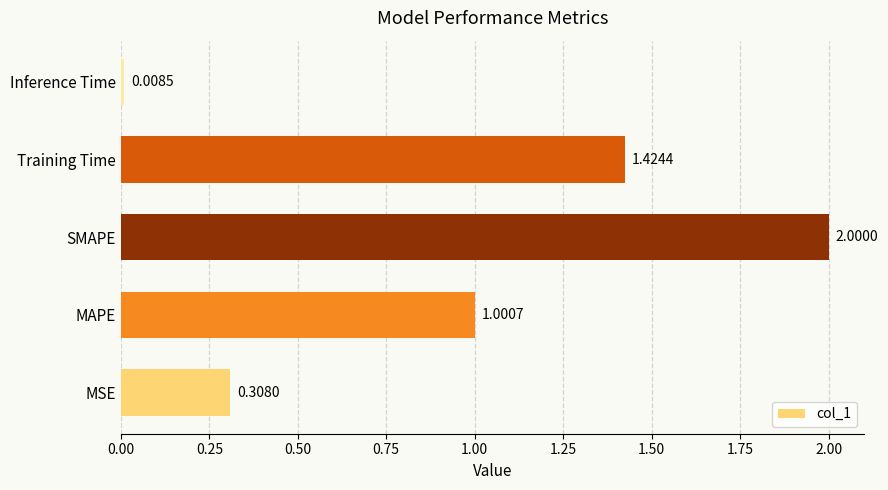

Rank the categories by value from highest to lowest.

SMAPE, Training Time, MAPE, MSE, Inference Time